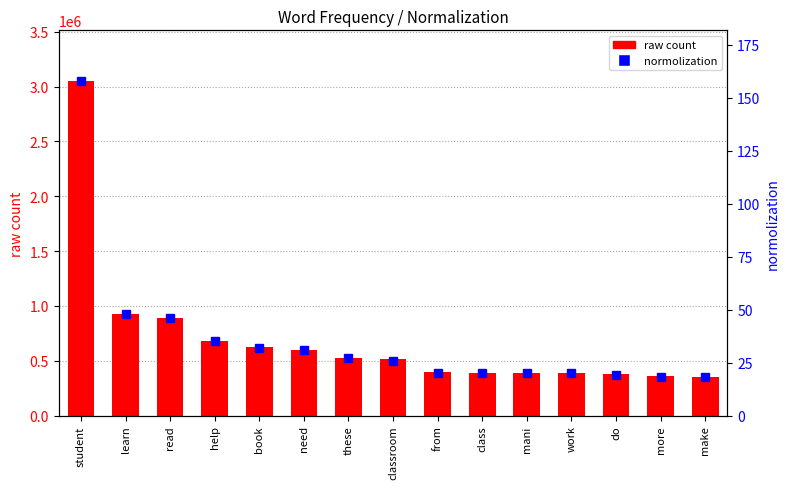

What is the sum of all raw count values?

10481620